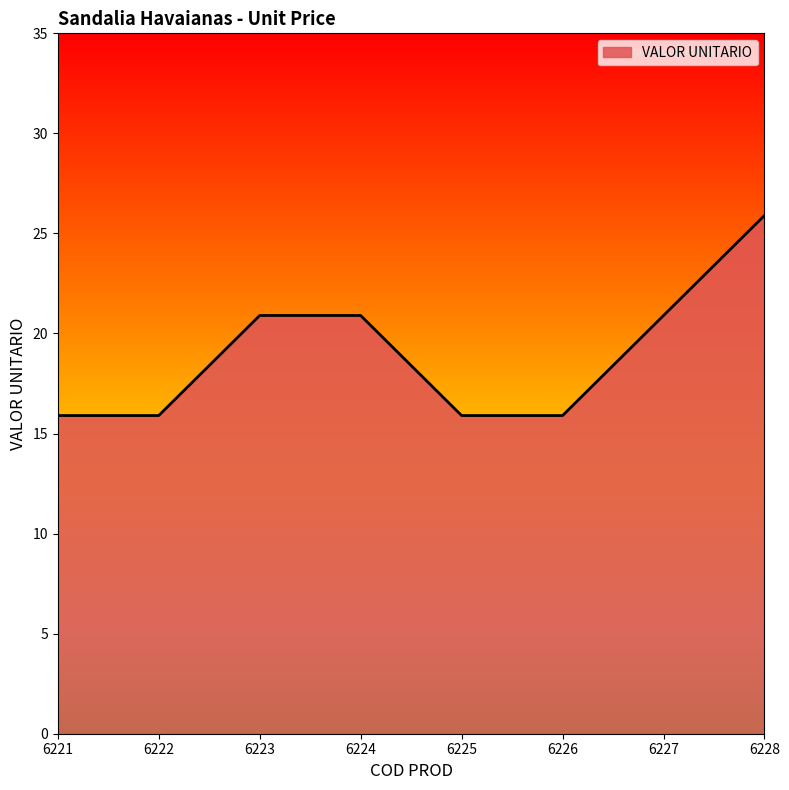

Where does the data first go above 20?

6223